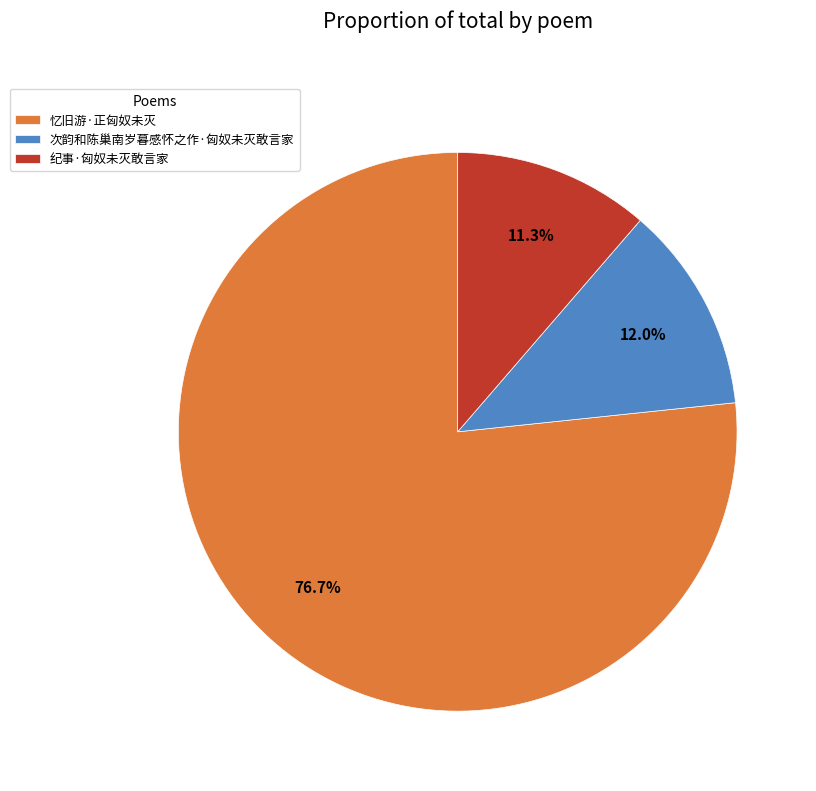

Combined, what portion of the pie is 忆旧游·正匈奴未灭 and 纪事·匈奴未灭敢言家?

88.0%